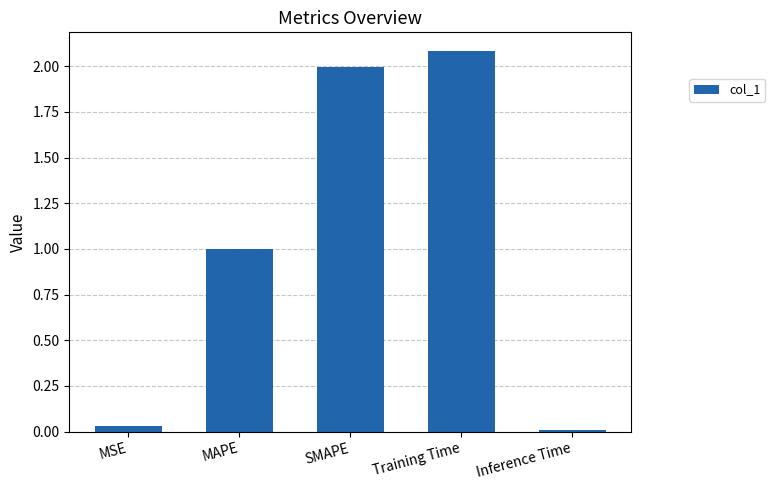

Is it true that the value at MSE is 0.0?

True